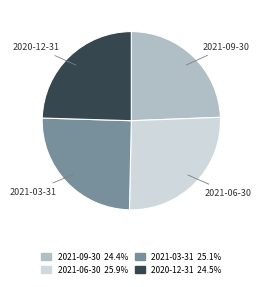

How many slices are in this pie chart?

4